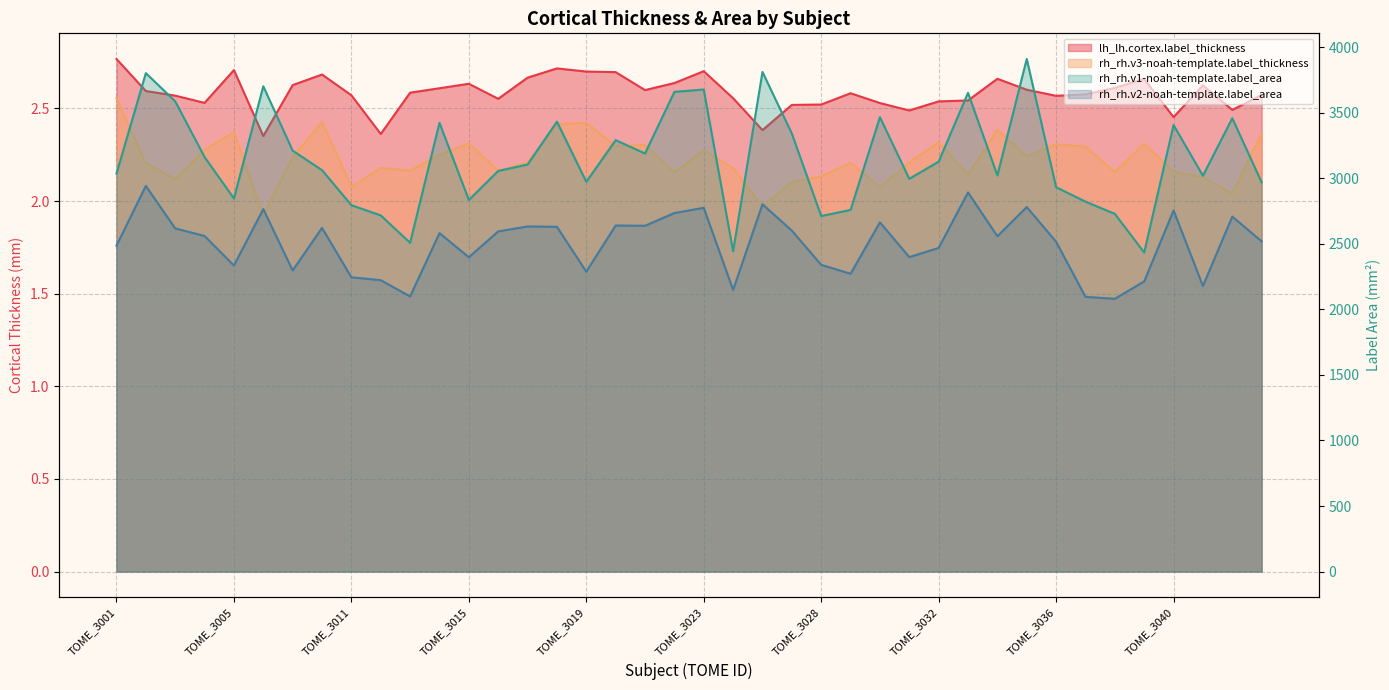

Count the number of data series in this chart.

4